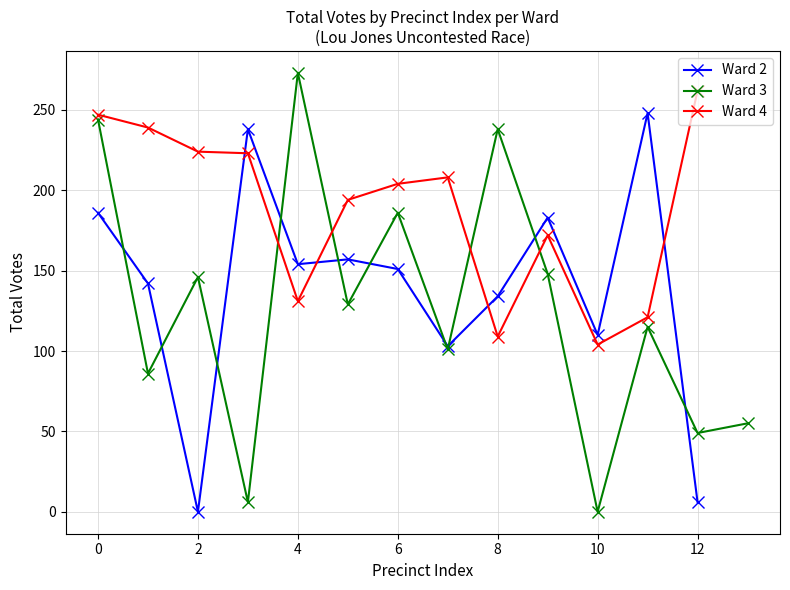

In Lou Jones Votes, how many points are lower than both neighbors (excluding endpoints)?

12